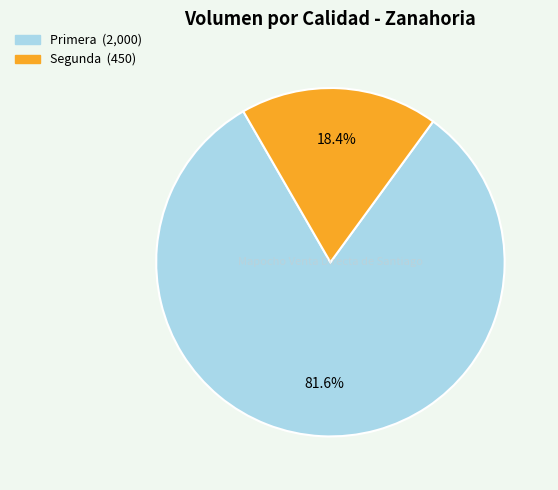

Which category has the smallest portion of the pie?

Segunda